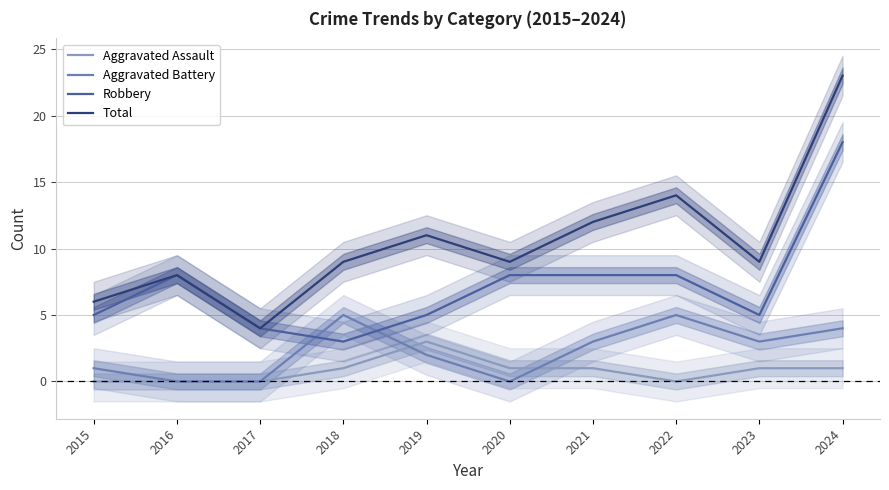

What are all the series names shown in the legend?

Aggravated Assault, Aggravated Battery, Robbery, Total